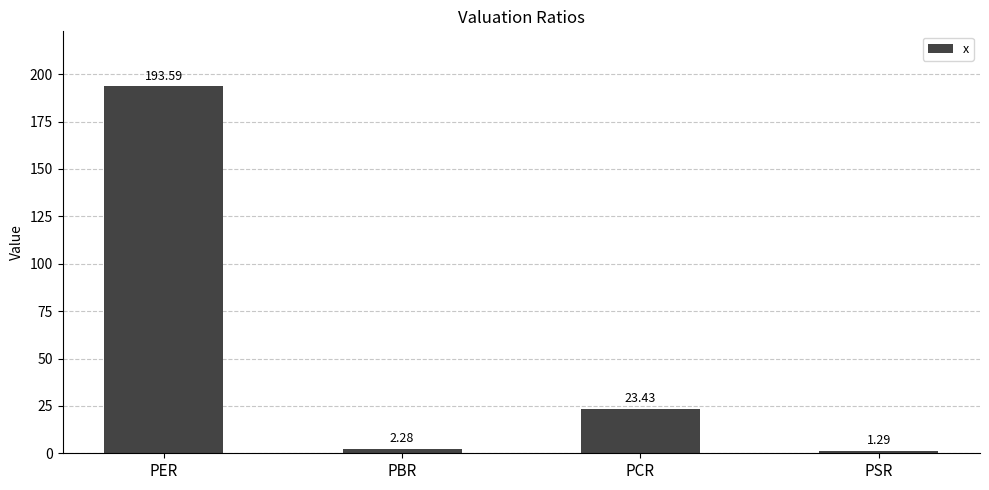

List the labels in order of value, smallest first.

PSR, PBR, PCR, PER